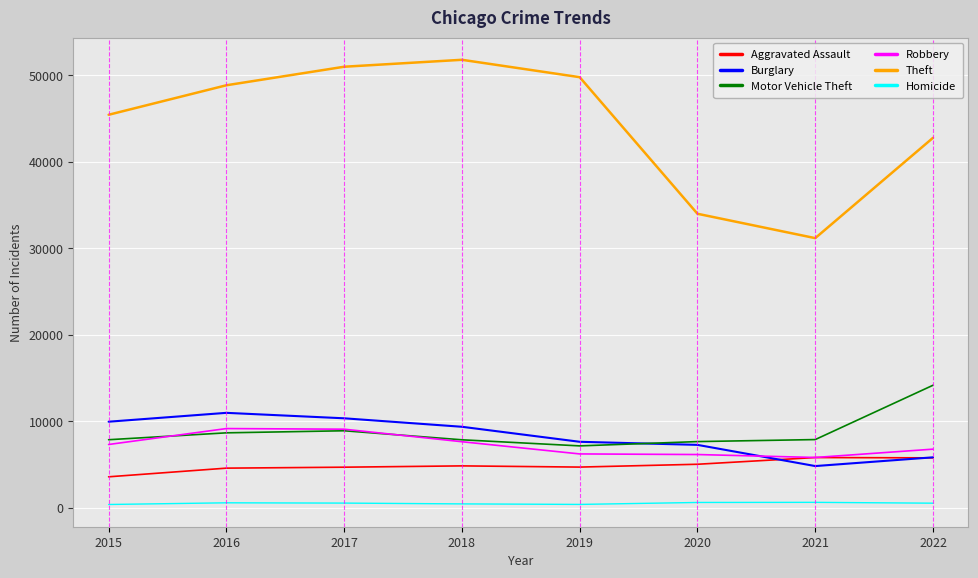

How many values in the Robbery series are below 7342?

4